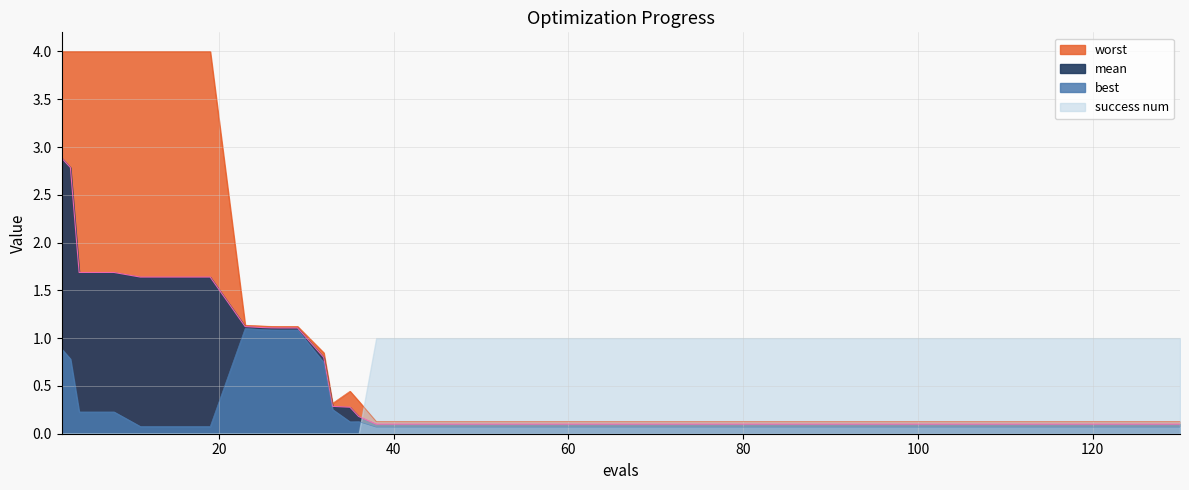

What is the maximum value shown in the chart?

4.0